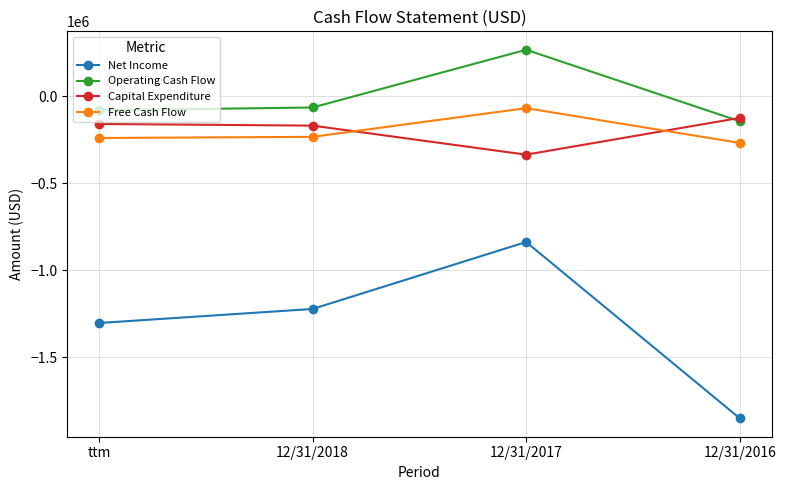

List the series in order of their peak value, highest first.

Operating Cash Flow, Free Cash Flow, Capital Expenditure, Net Income